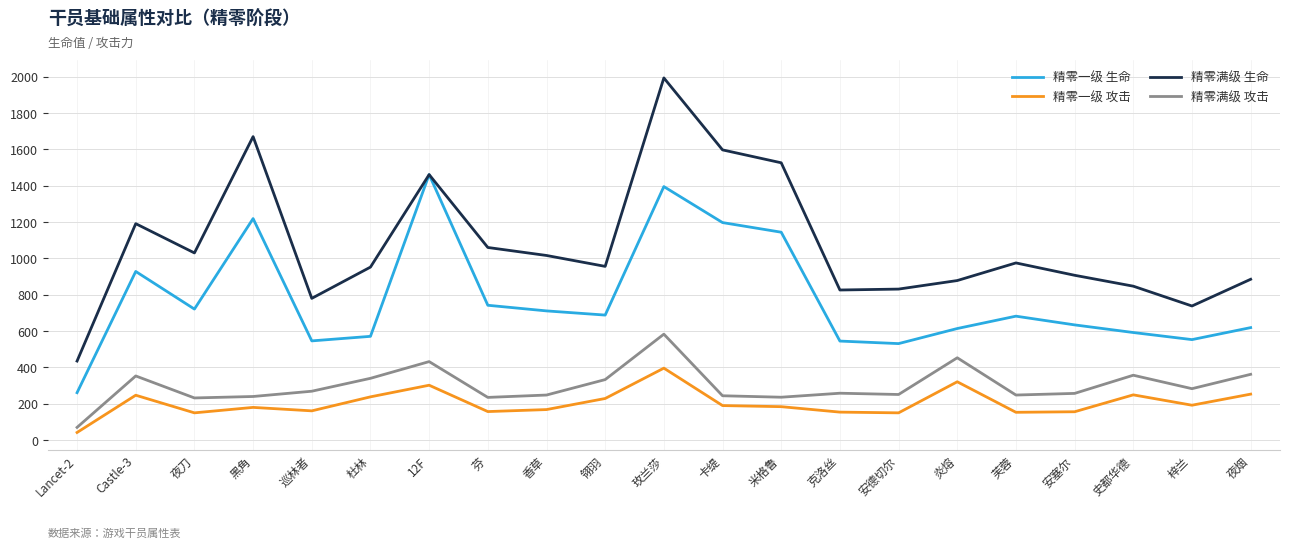

True or false: 精零满级 生命 and 精零一级 攻击 intersect in this chart.

False